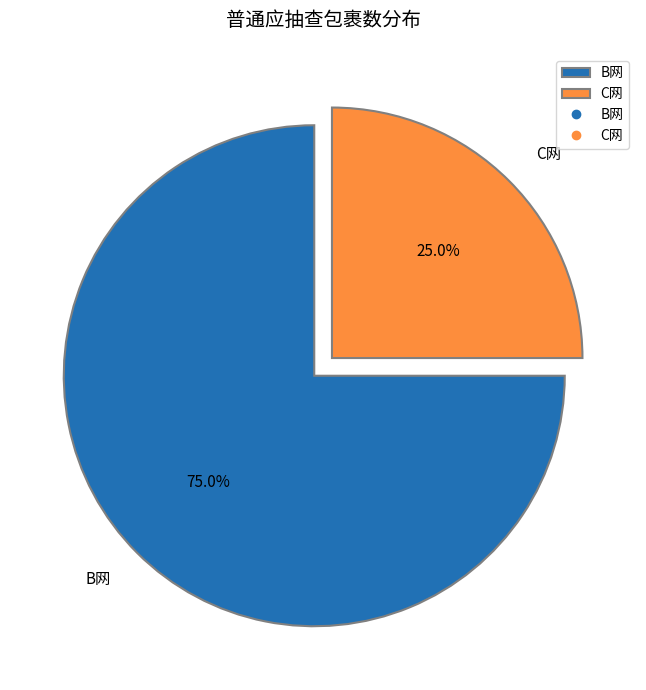

The C网 slice represents 32% of the pie. True or false?

False